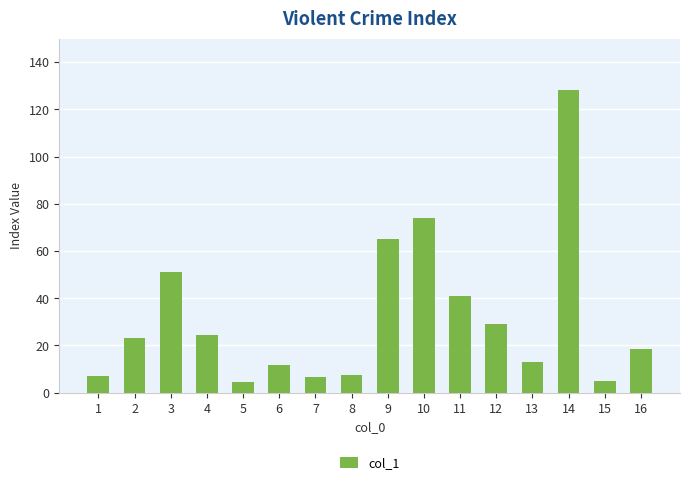

Count the number of values greater than 23.

8